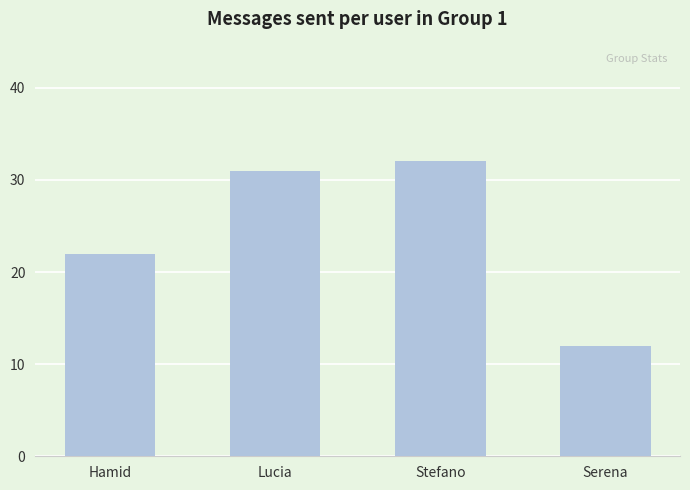

What value does the data have at Lucia, to the nearest 5?

30